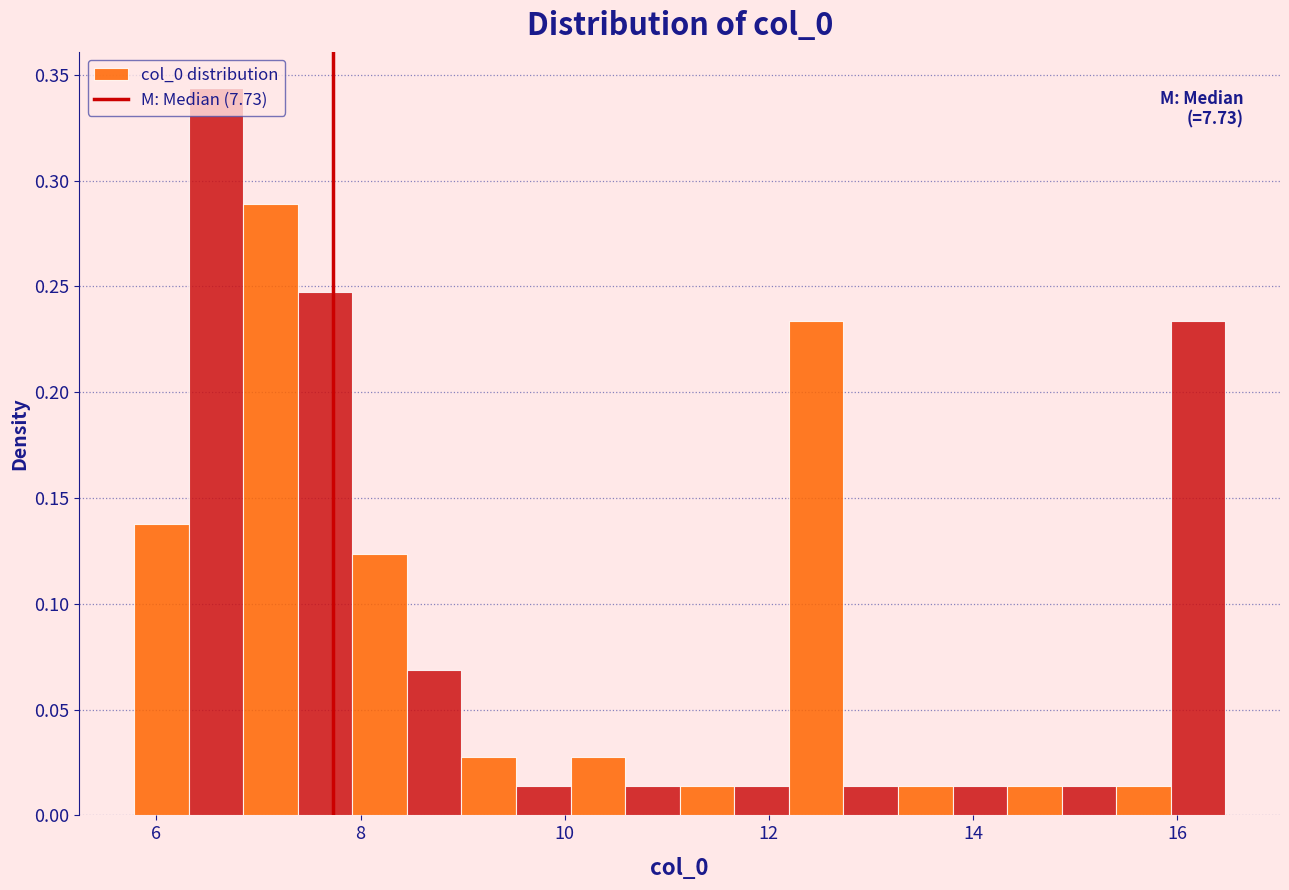

Around what value on the x-axis is the tallest bar? Give the approximate position of its centre, as read against the axis.

6.6